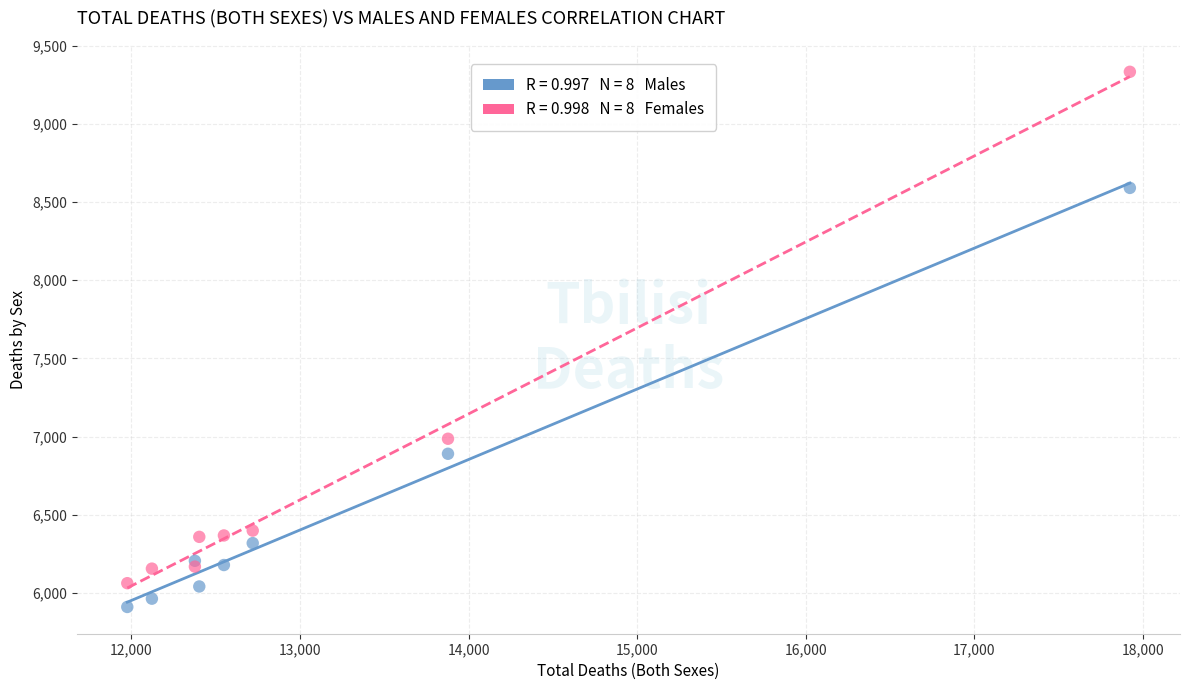

Across all series, what Y value is closest to 7622?

6987